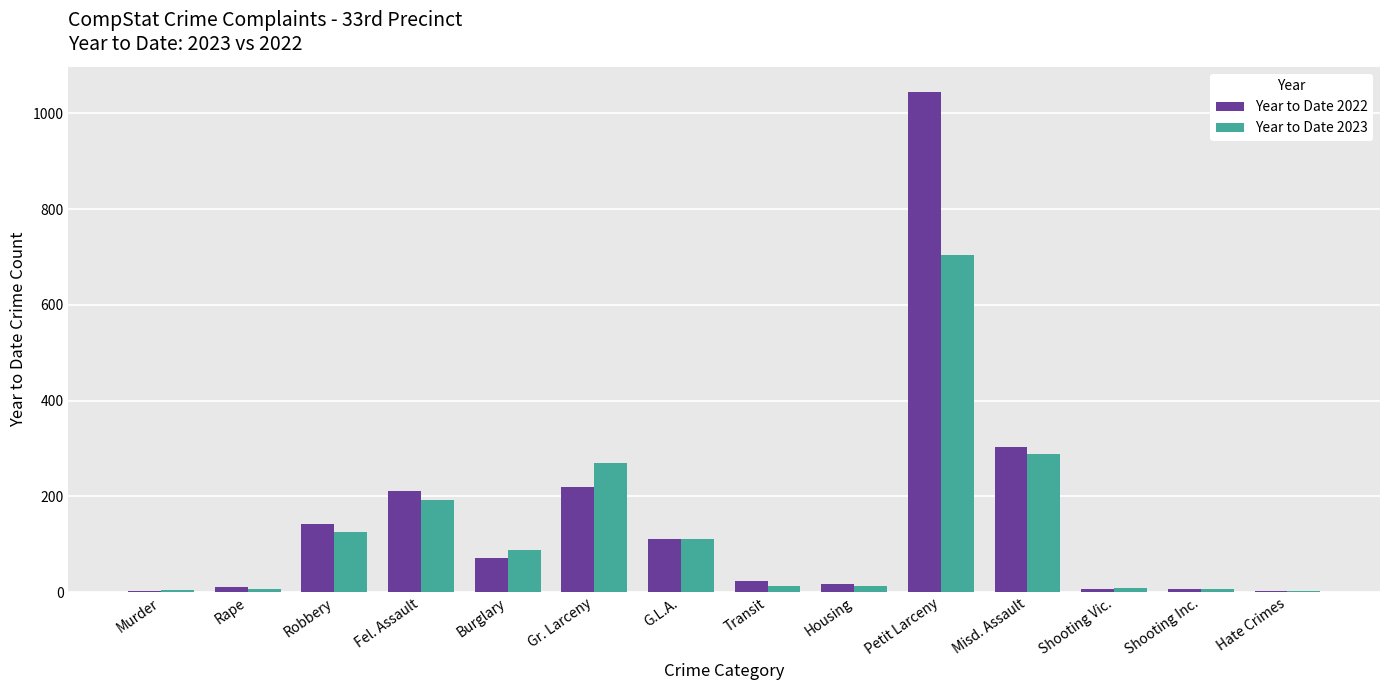

Is the value of Year to Date 2022 at Petit Larceny greater than the value of Year to Date 2023 at Hate Crimes?

Yes